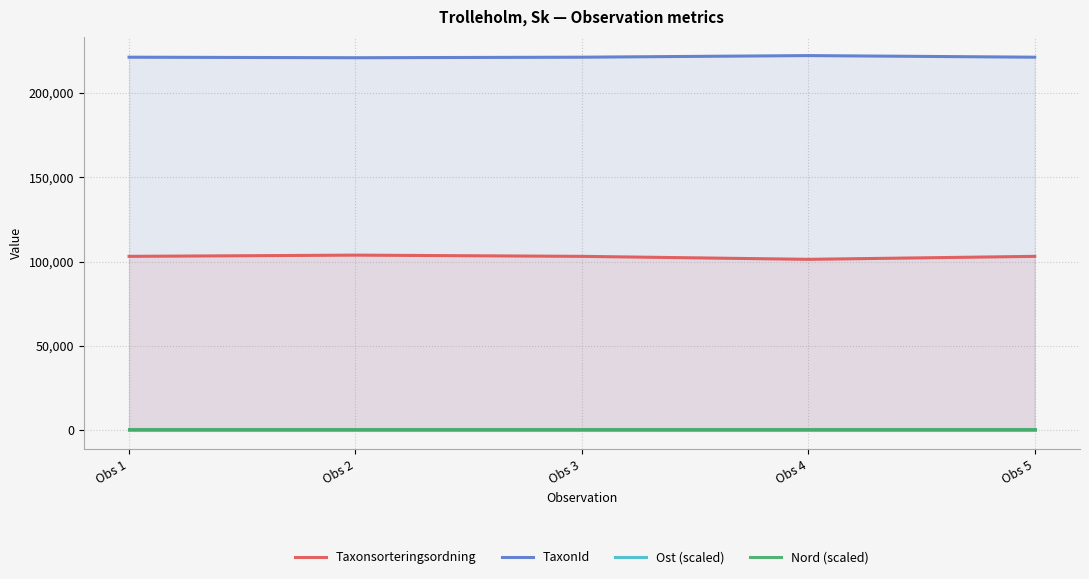

How many series are shown in this chart?

4